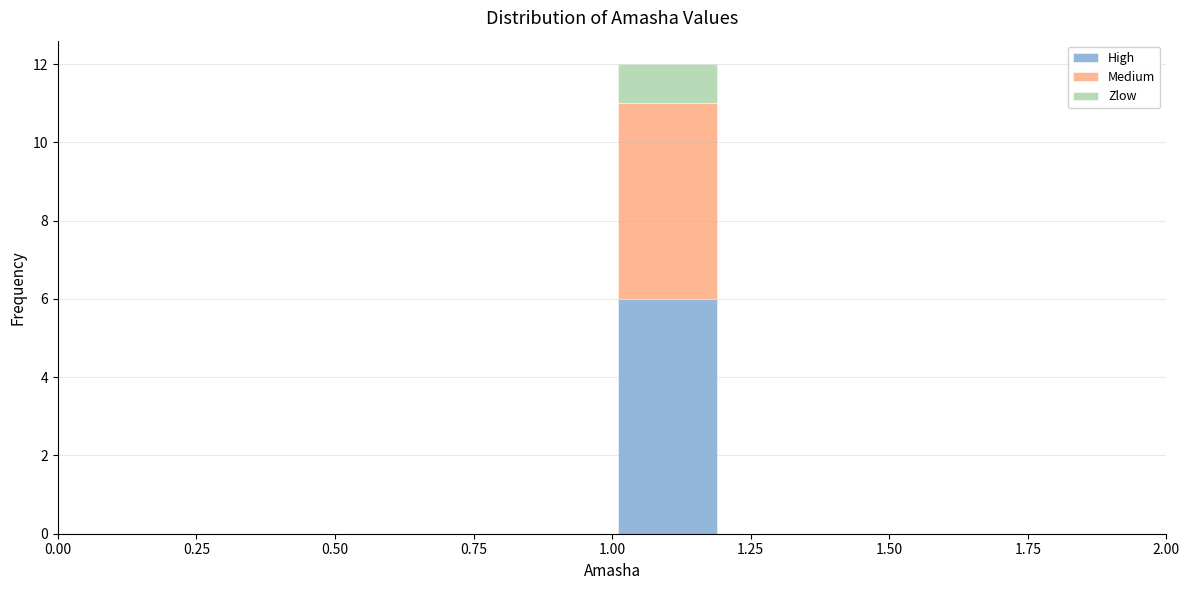

Which range on the x-axis has the tallest stacked bar (by total height)?

1.0 to 1.2